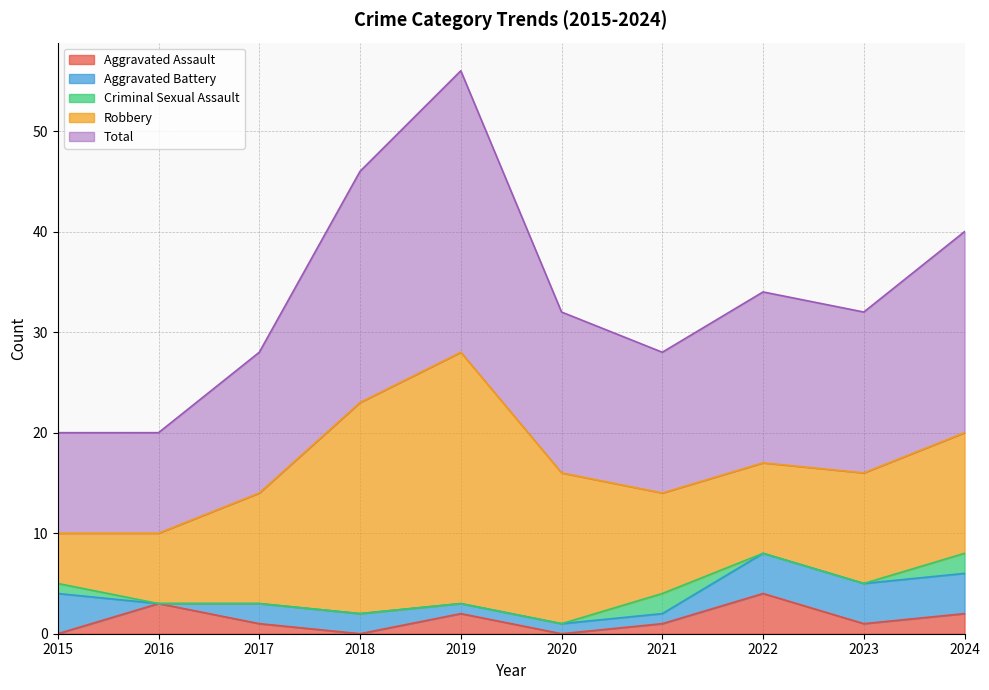

At which category does the chart reach its peak across all series?

2019